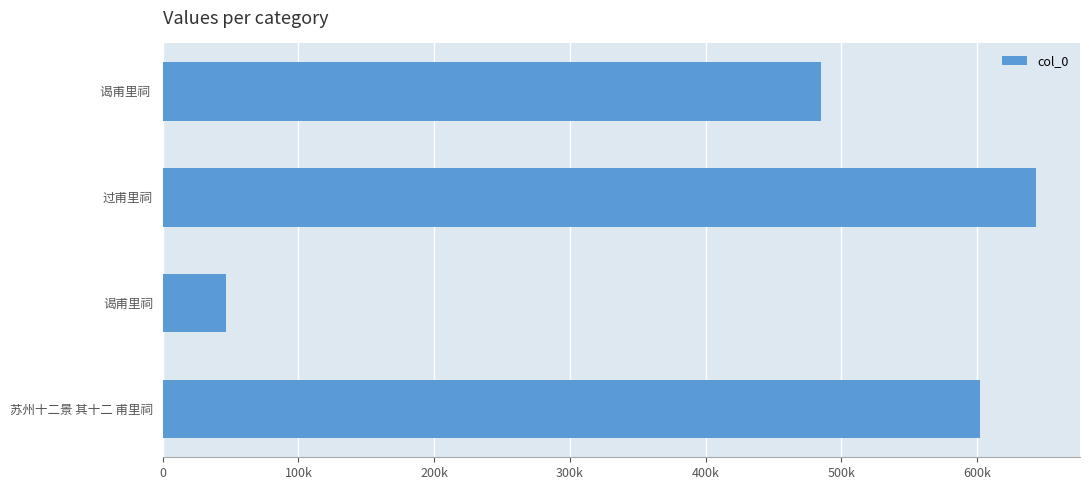

Are the bars grouped side by side (vs. stacked)?

No